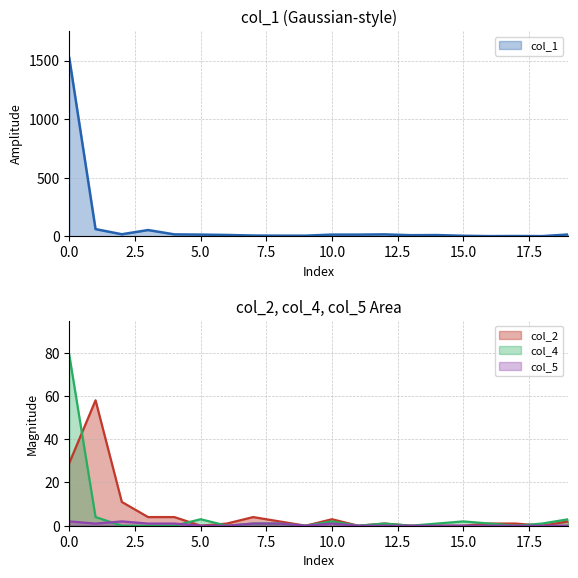

Rank the series by their maximum value, from highest to lowest.

col_1, col_4, col_2, col_5